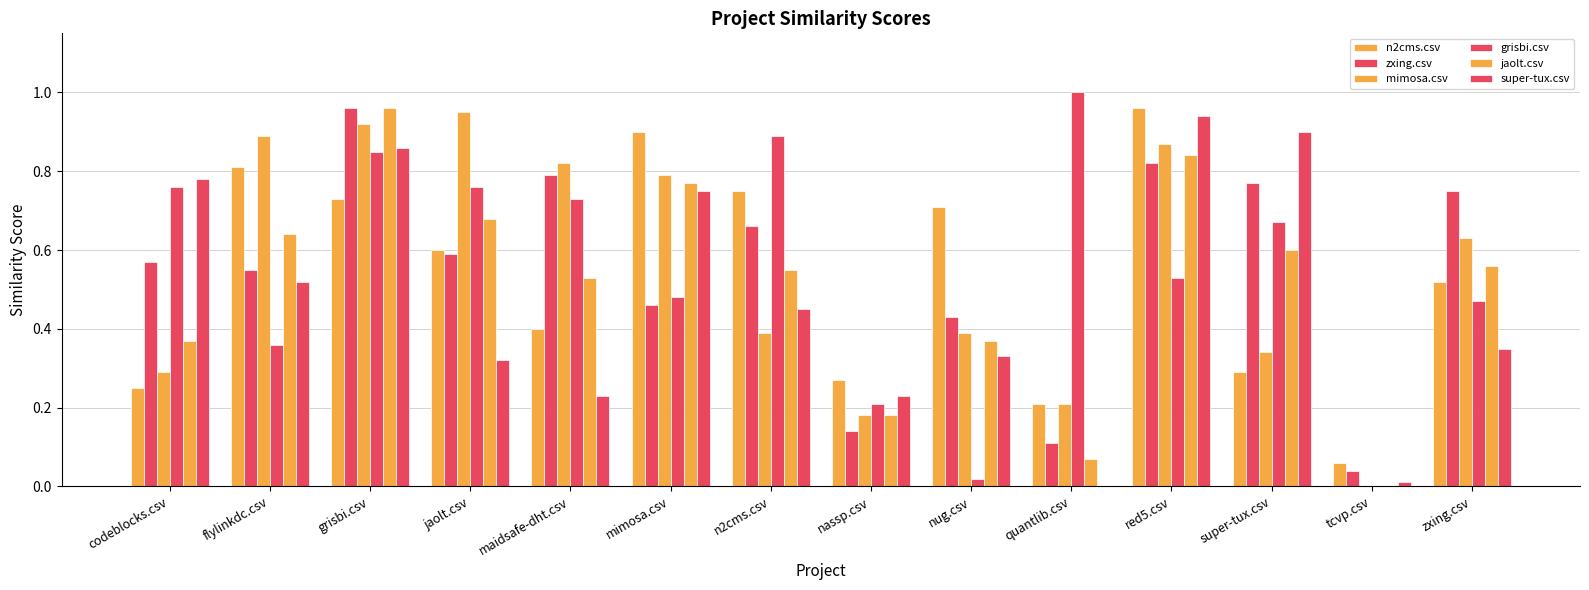

List the series in order of their peak value, lowest first.

super-tux.csv, mimosa.csv, n2cms.csv, zxing.csv, jaolt.csv, grisbi.csv